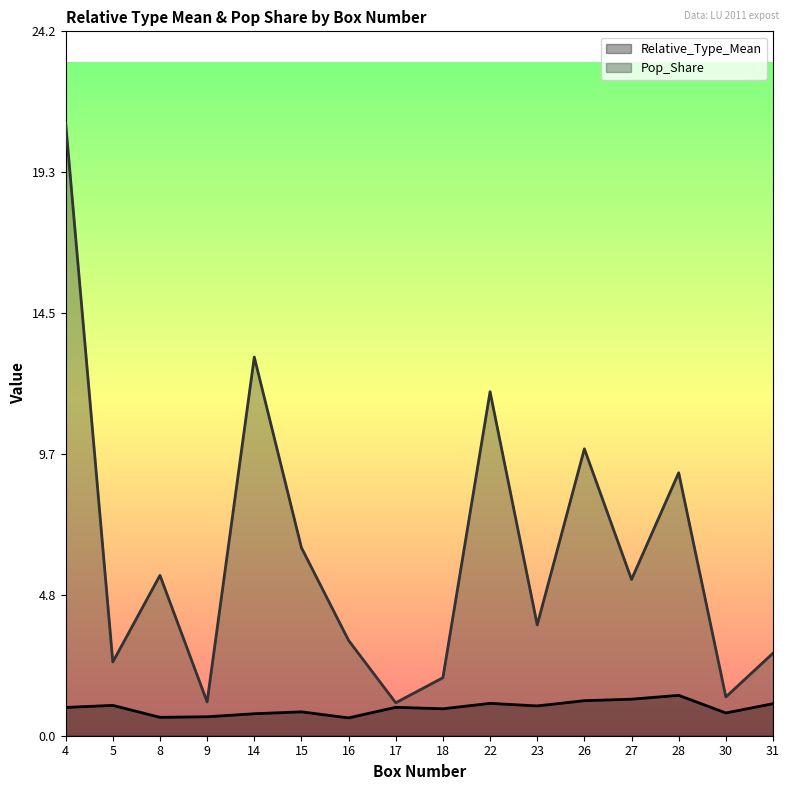

What is the spread (max minus min) of values at 27?

4.1